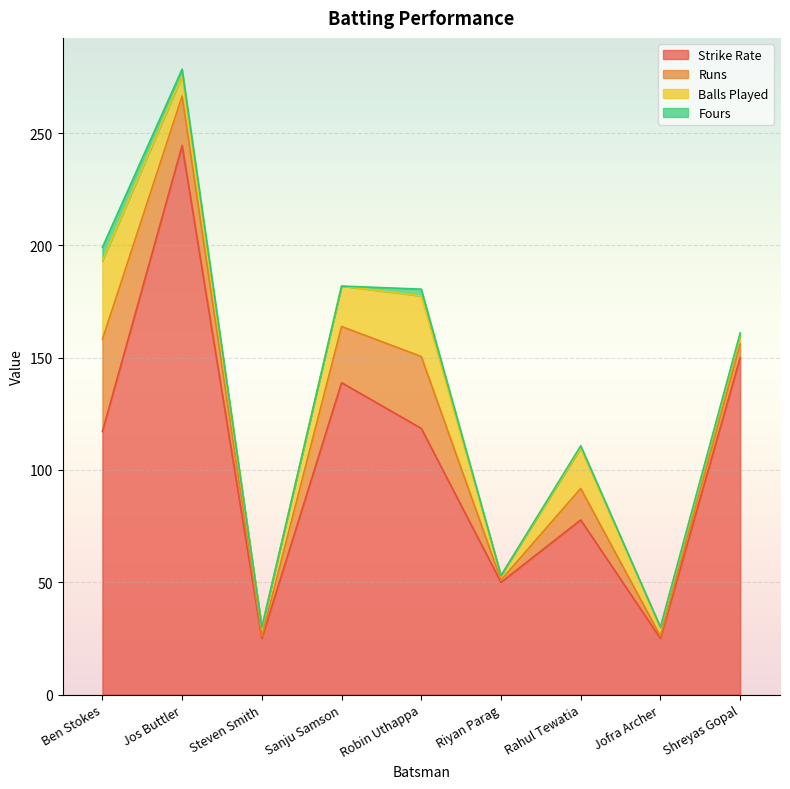

What is the label of the 8th point from the right?

Jos Buttler